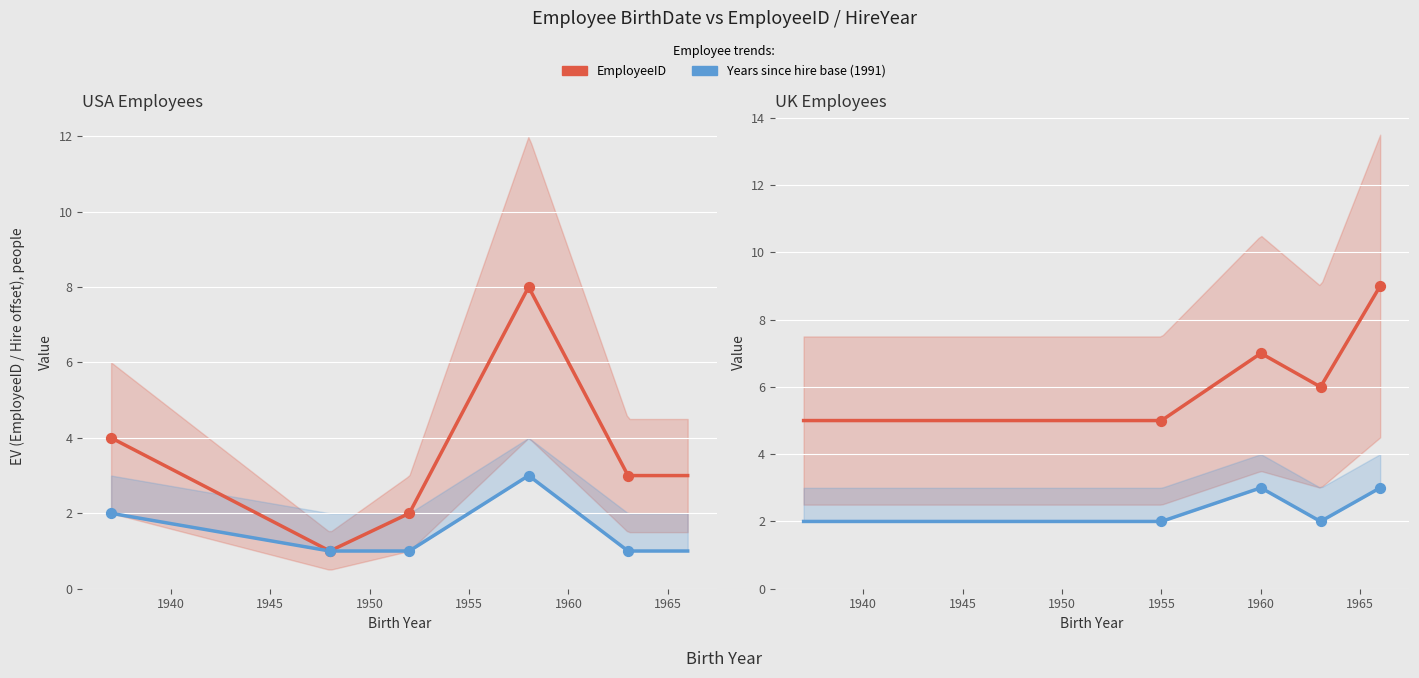

Approximately how many times larger is the value at 1958 compared to 1952?

4.0